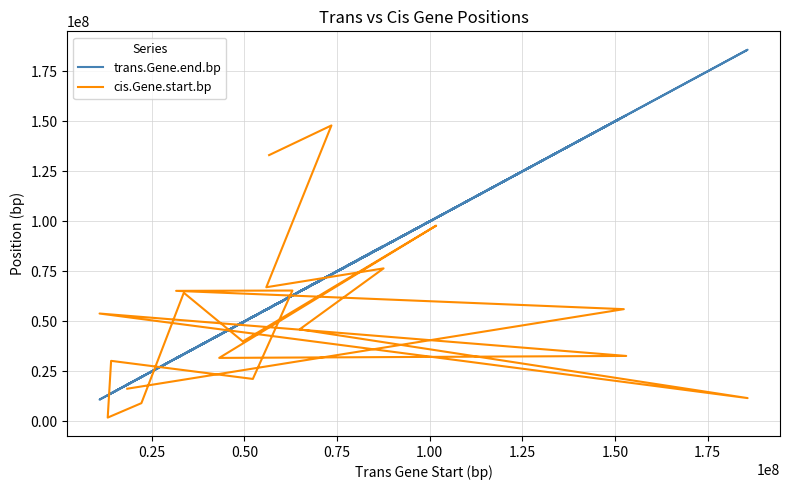

List the series in order of their overall mean, lowest first.

cis.Gene.start.bp, trans.Gene.end.bp